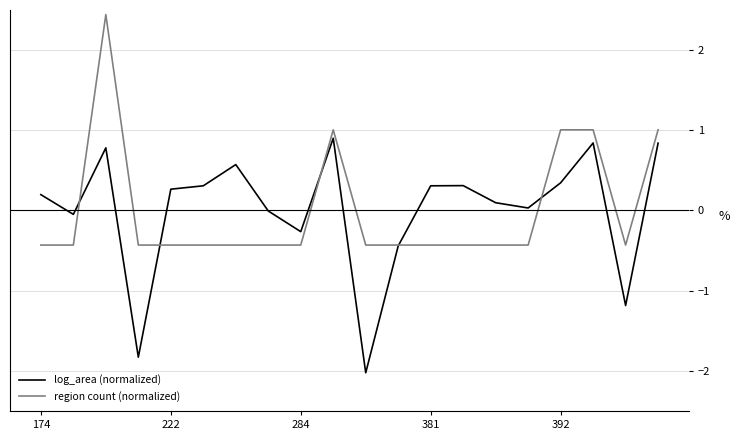

How many lines are shown in the chart?

2